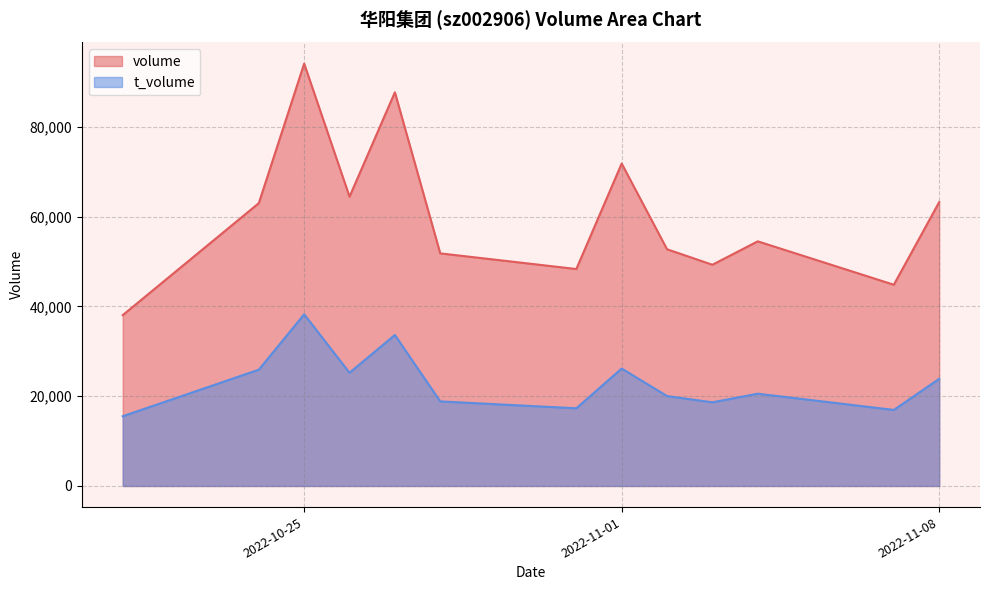

True or false: t_volume and volume intersect in this chart.

False